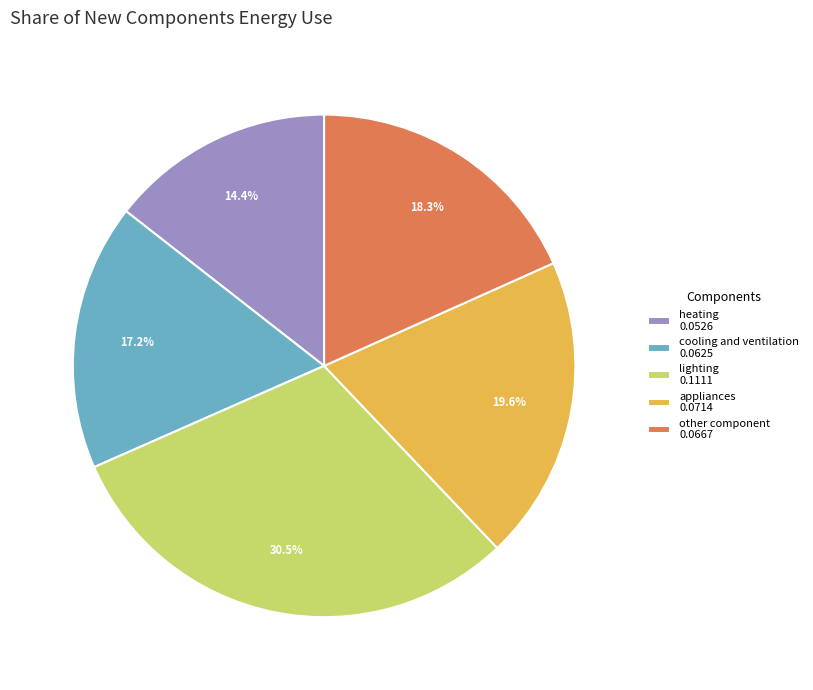

Is there a majority slice in this chart?

No